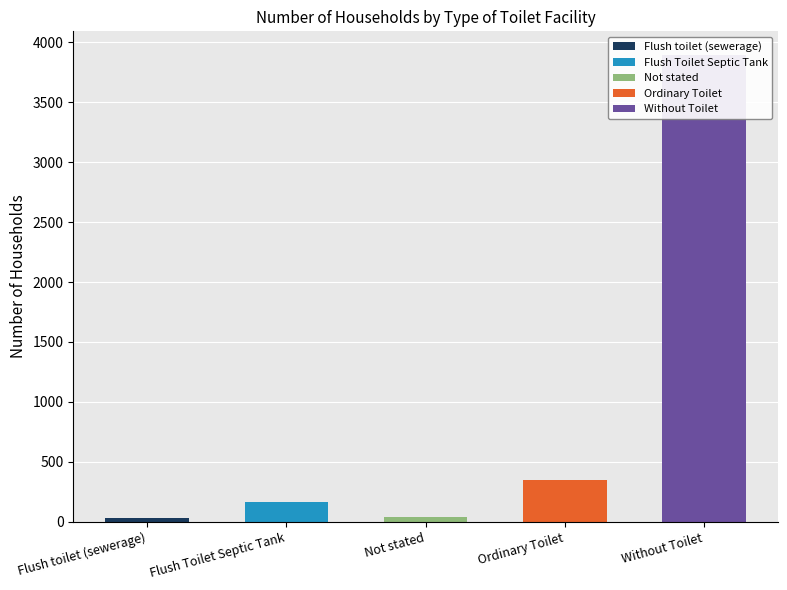

What is the sum of all values?

4485